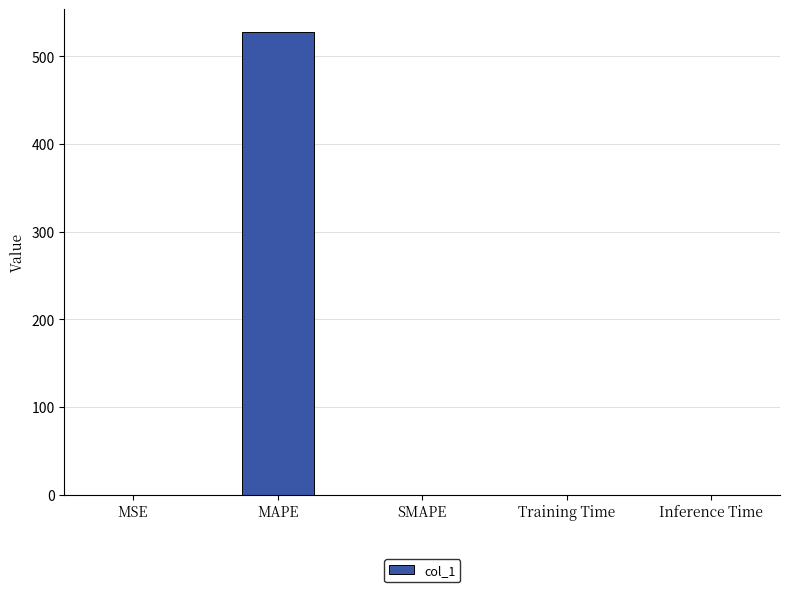

Between MAPE and SMAPE, which is larger?

MAPE